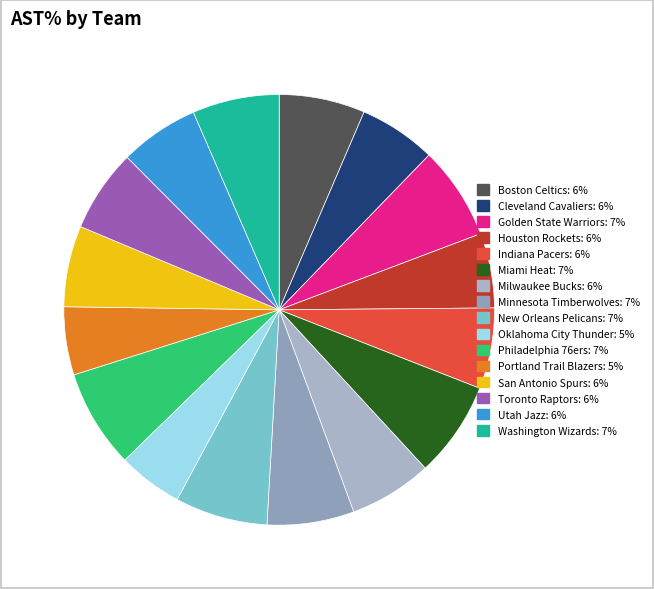

To the nearest percent, what percentage of the pie is Cleveland Cavaliers?

6%